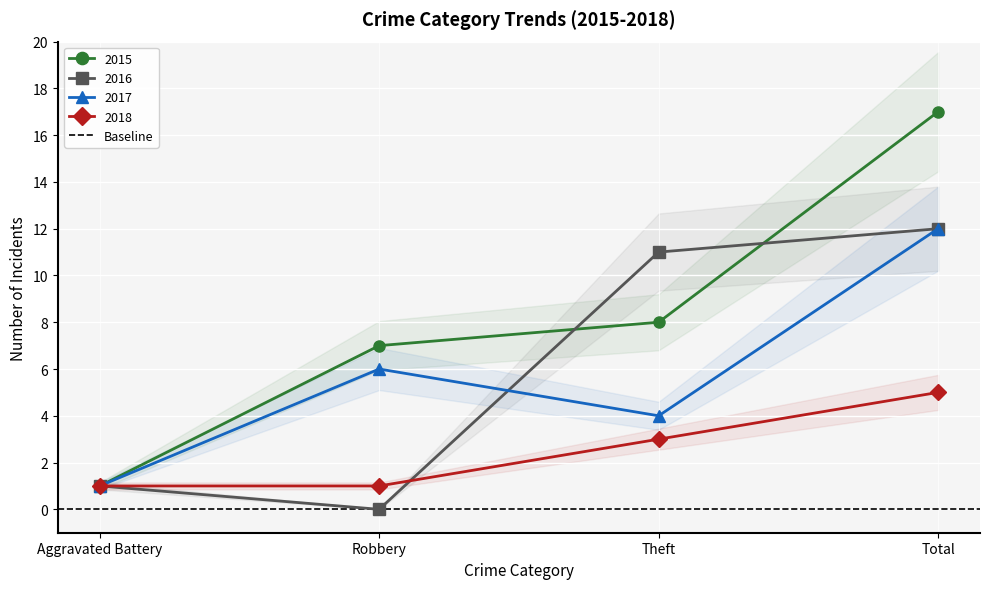

What is the label of the 4th point from the left?

Total